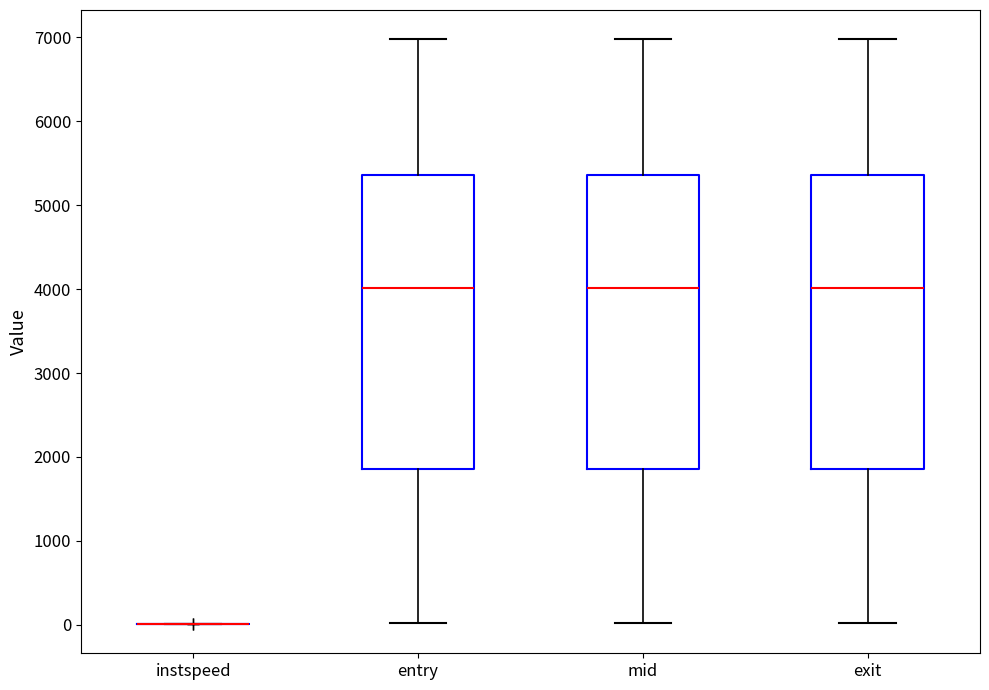

Where does the median line of the box for entry sit on the y-axis? The values are not printed on the chart, so give them approximately, as read against the axis.

4000